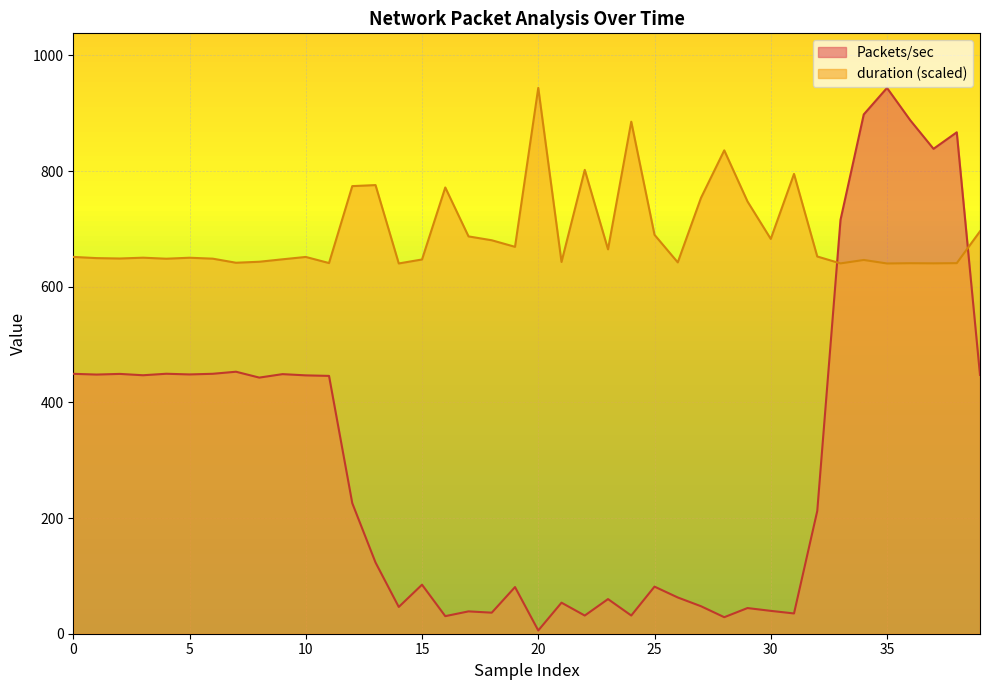

Which category has the highest value across all series?

35